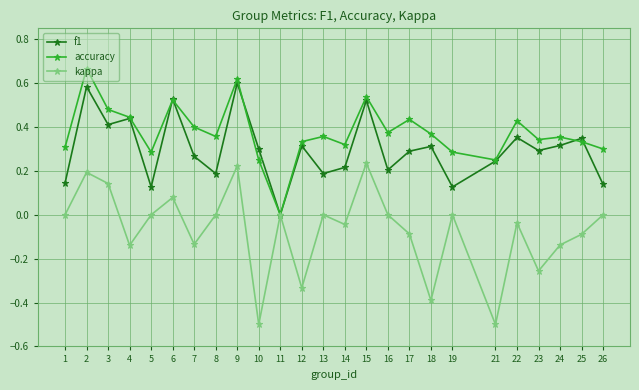

How many values in the accuracy series exceed 0?

24